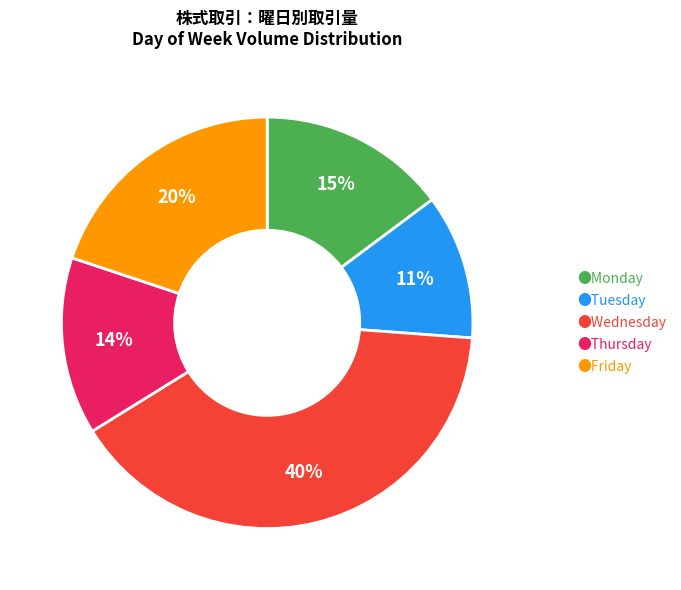

The ●Wednesday slice represents 40% of the pie. True or false?

True